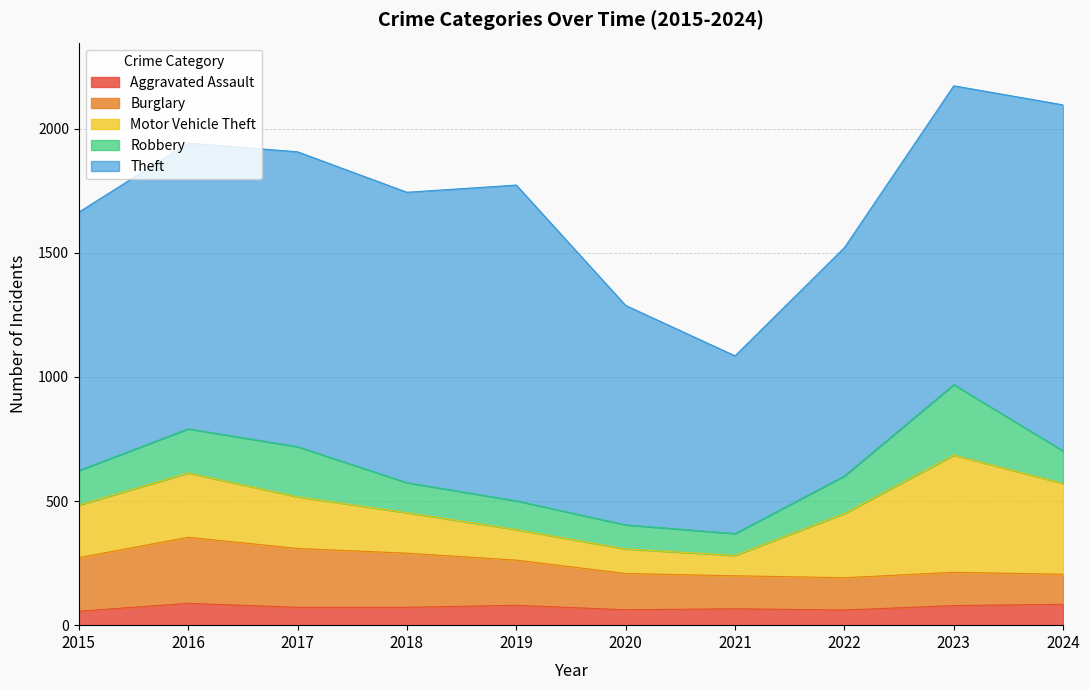

What is the difference between the highest and lowest values at 2017?

1116